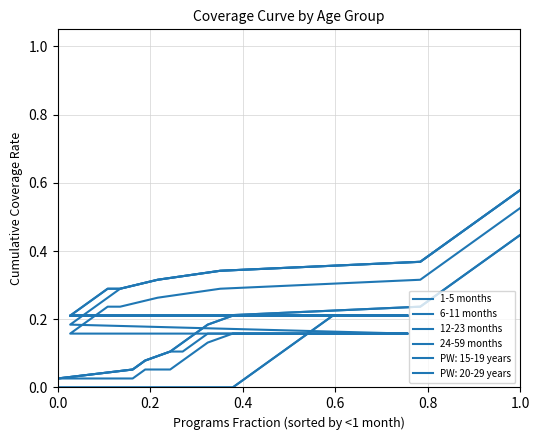

How many lines are shown in the chart?

4